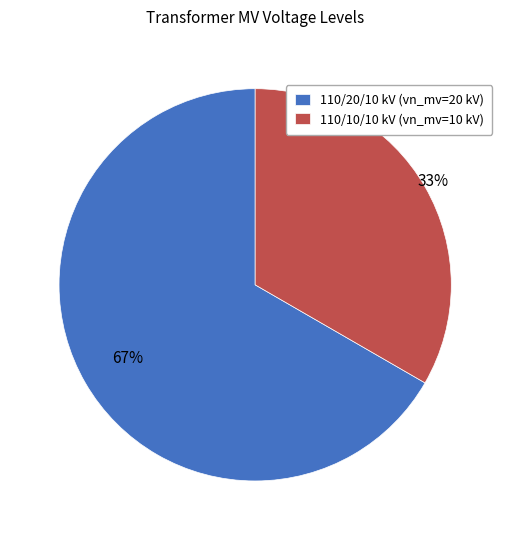

Count the number of slices in the pie.

2